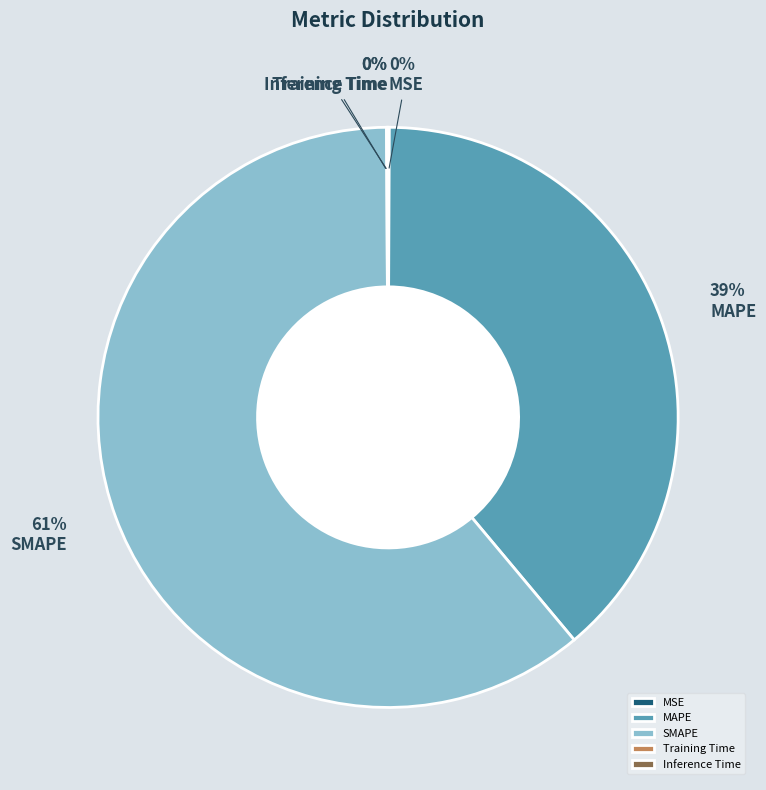

To the nearest percent, what is the difference between the largest and smallest slice percentages?

61%